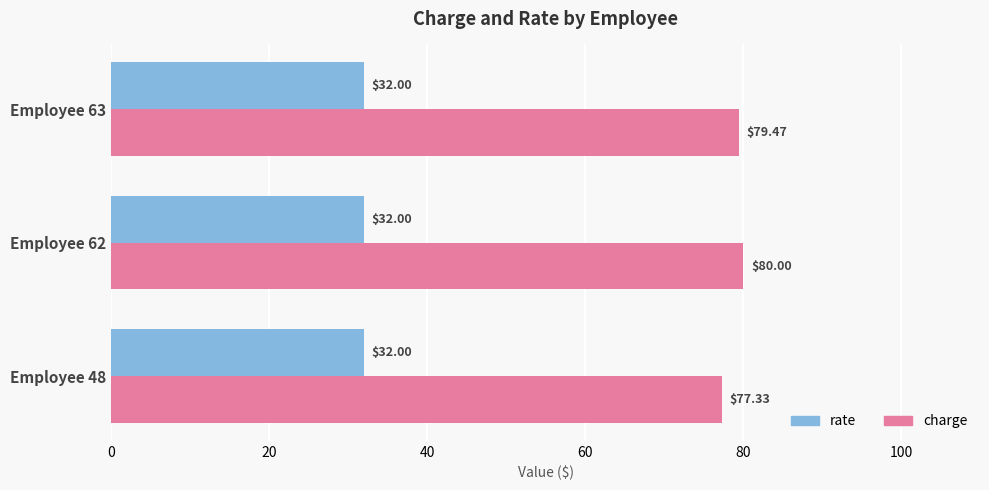

Which category has the highest value across all series?

Employee 62